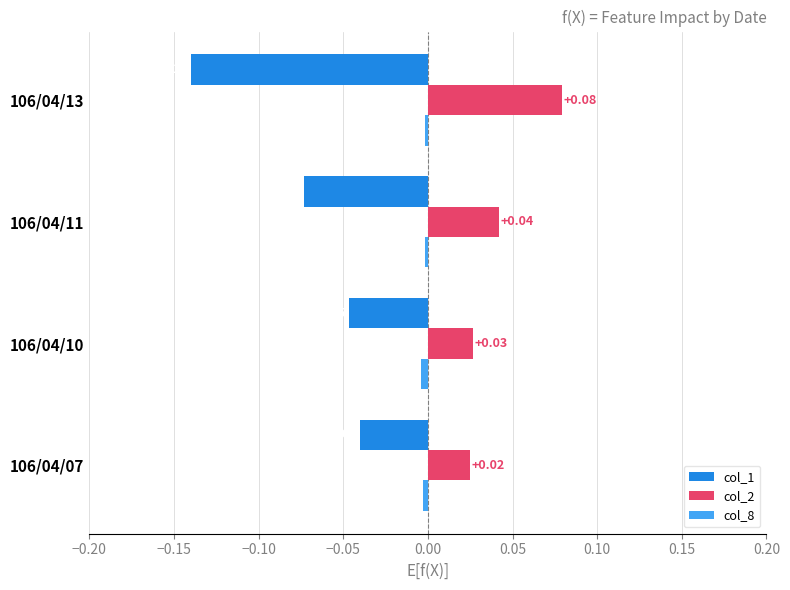

Is the value of col_1 at 106/04/07 greater than the value of col_8 at 106/04/07?

No